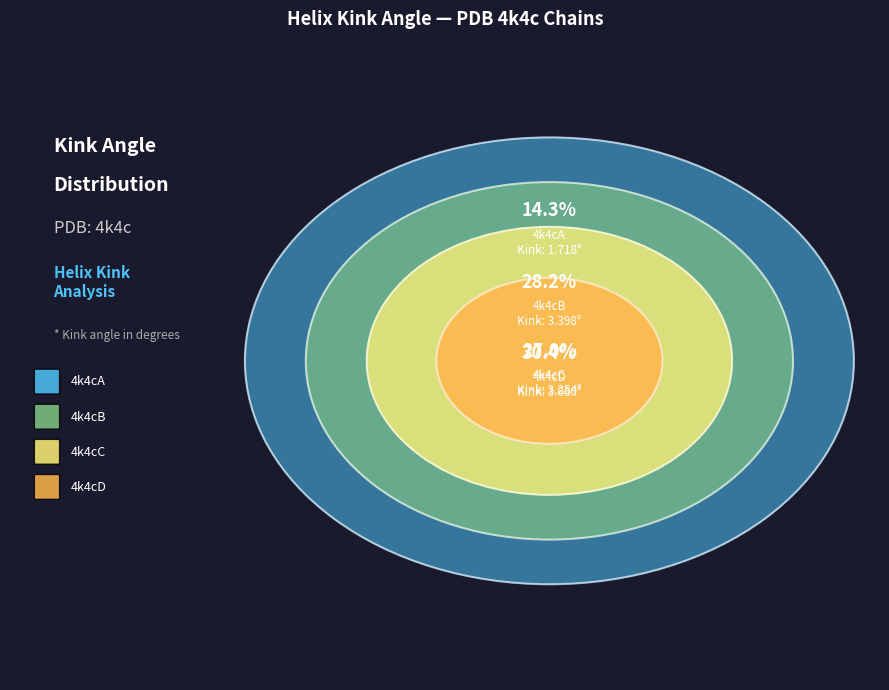

Does 4k4cA represent more than half of the total?

No